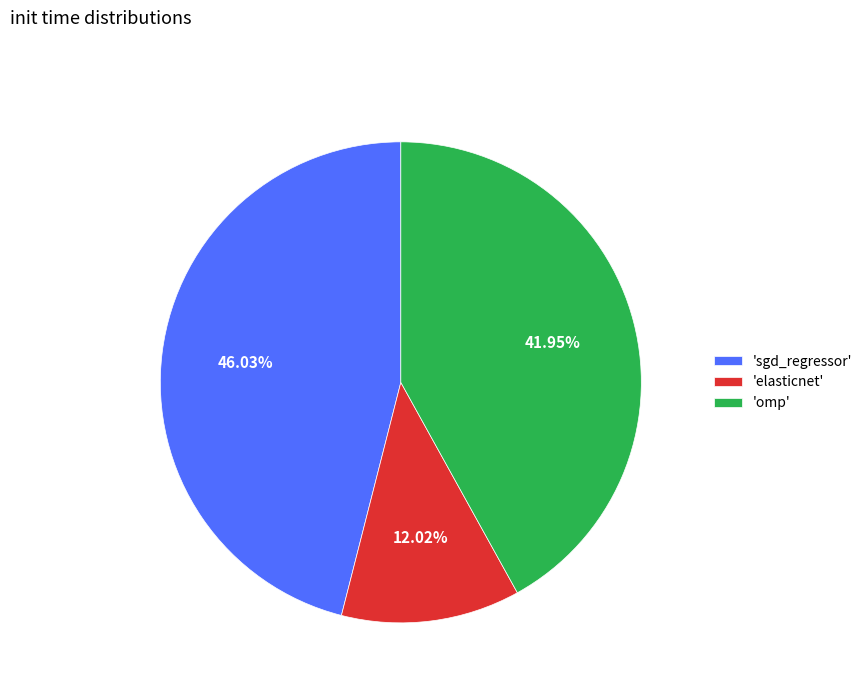

Rank the categories by value from lowest to highest.

'elasticnet', 'omp', 'sgd_regressor'